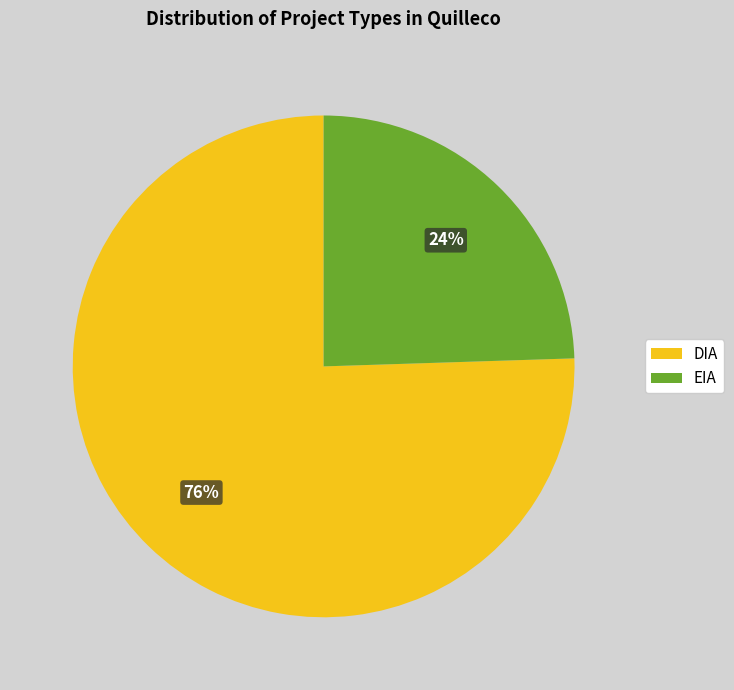

Which slice is the smallest?

EIA